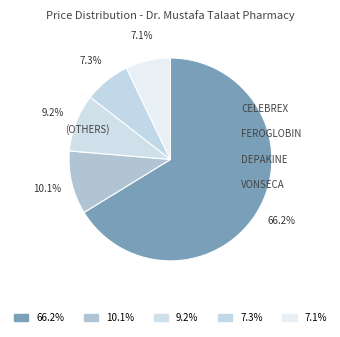

How many segments does this pie chart have?

5